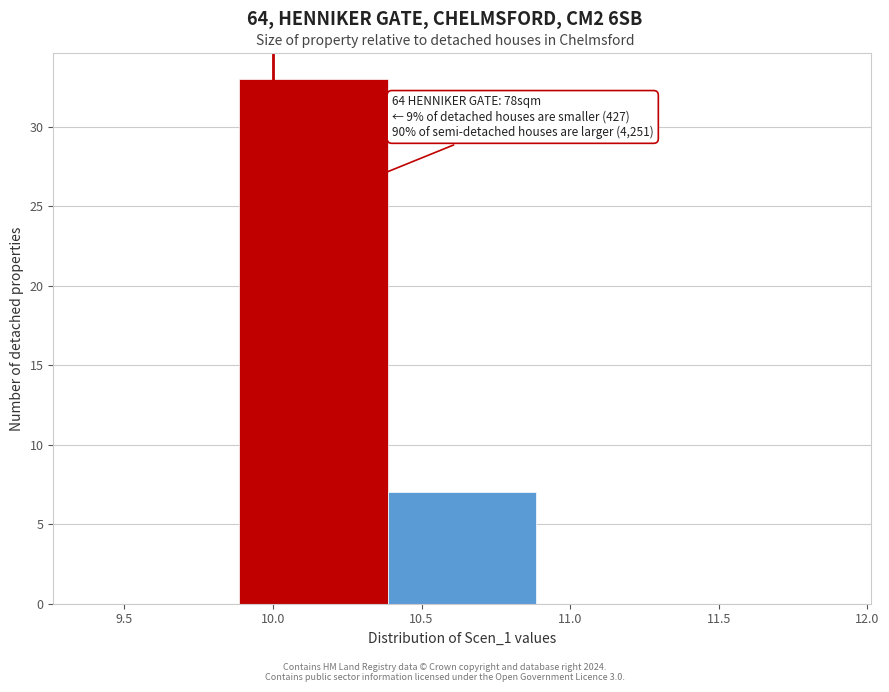

Over which range of the x-axis is the bar tallest?

9.9 to 10.4